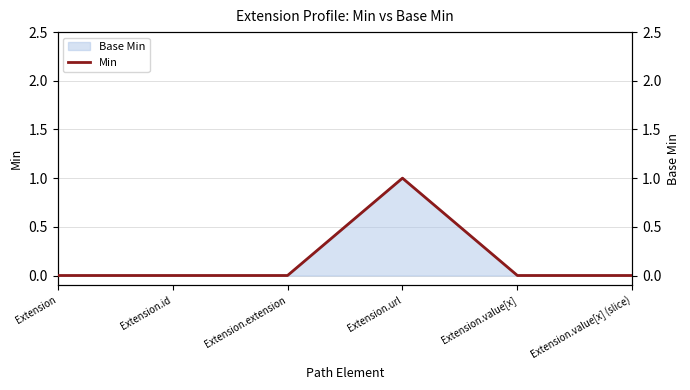

What is the difference between the values at Extension.url and Extension.id?

1